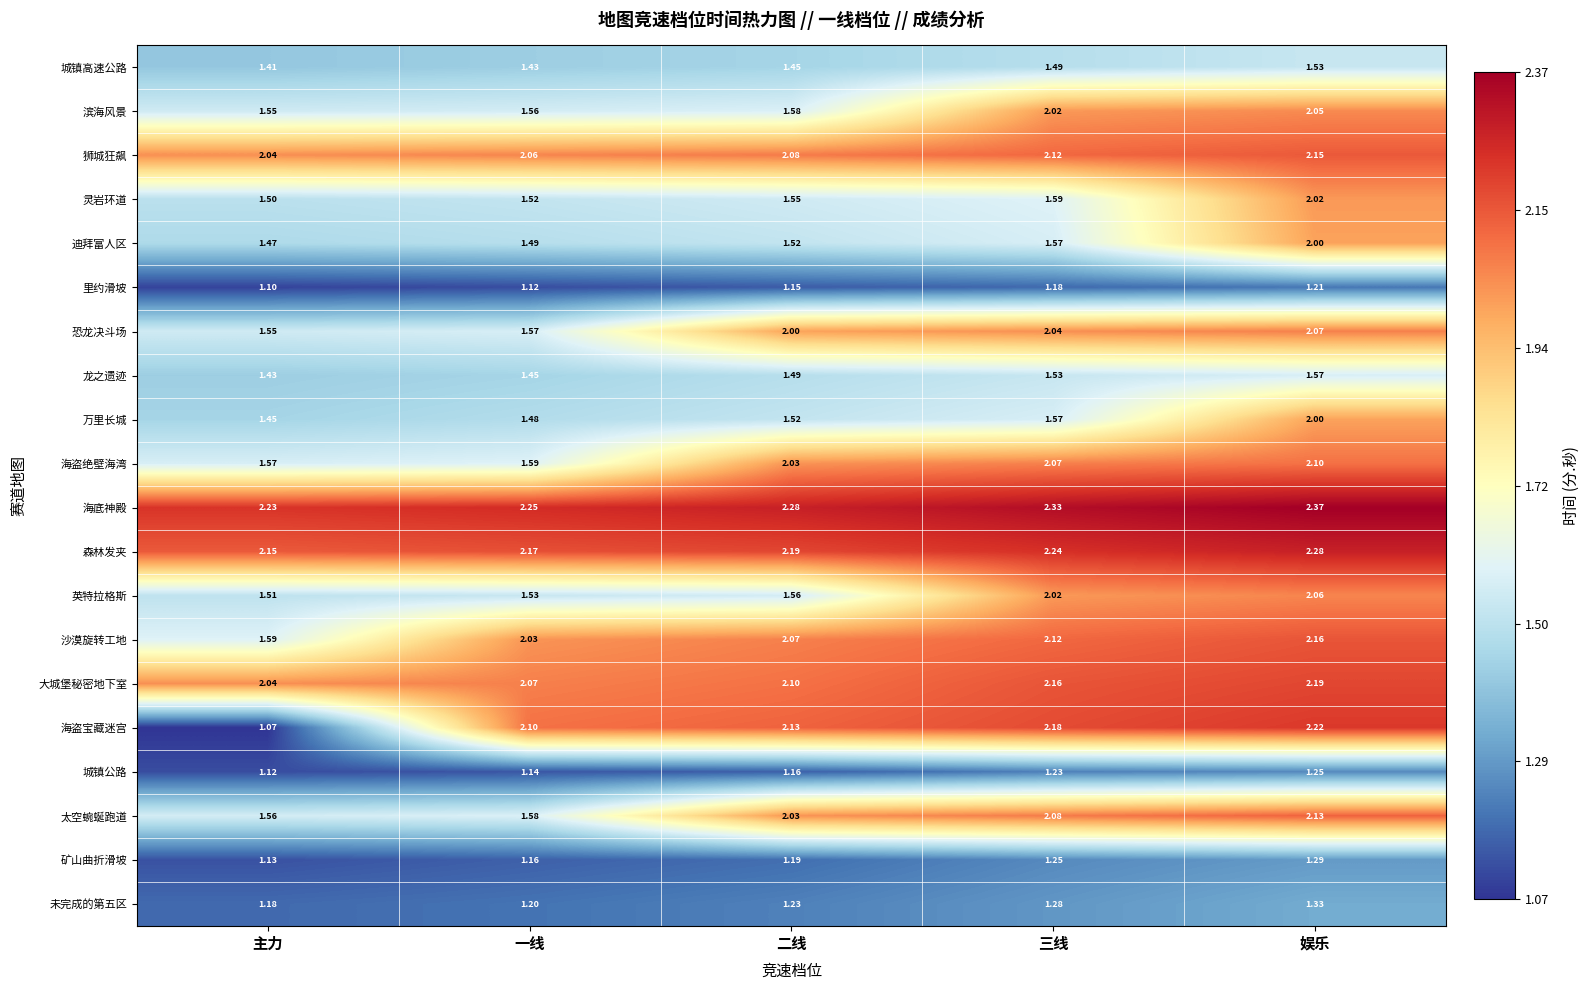

Between 主力 and 二线, which series saw the biggest shift?

海盗宝藏迷宫